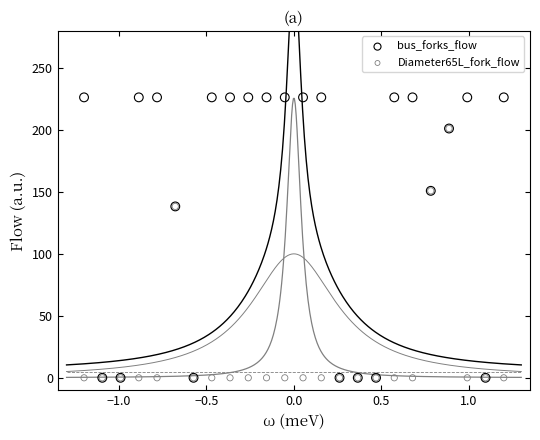

Which series has the widest spread of Y values?

bus_forks_flow